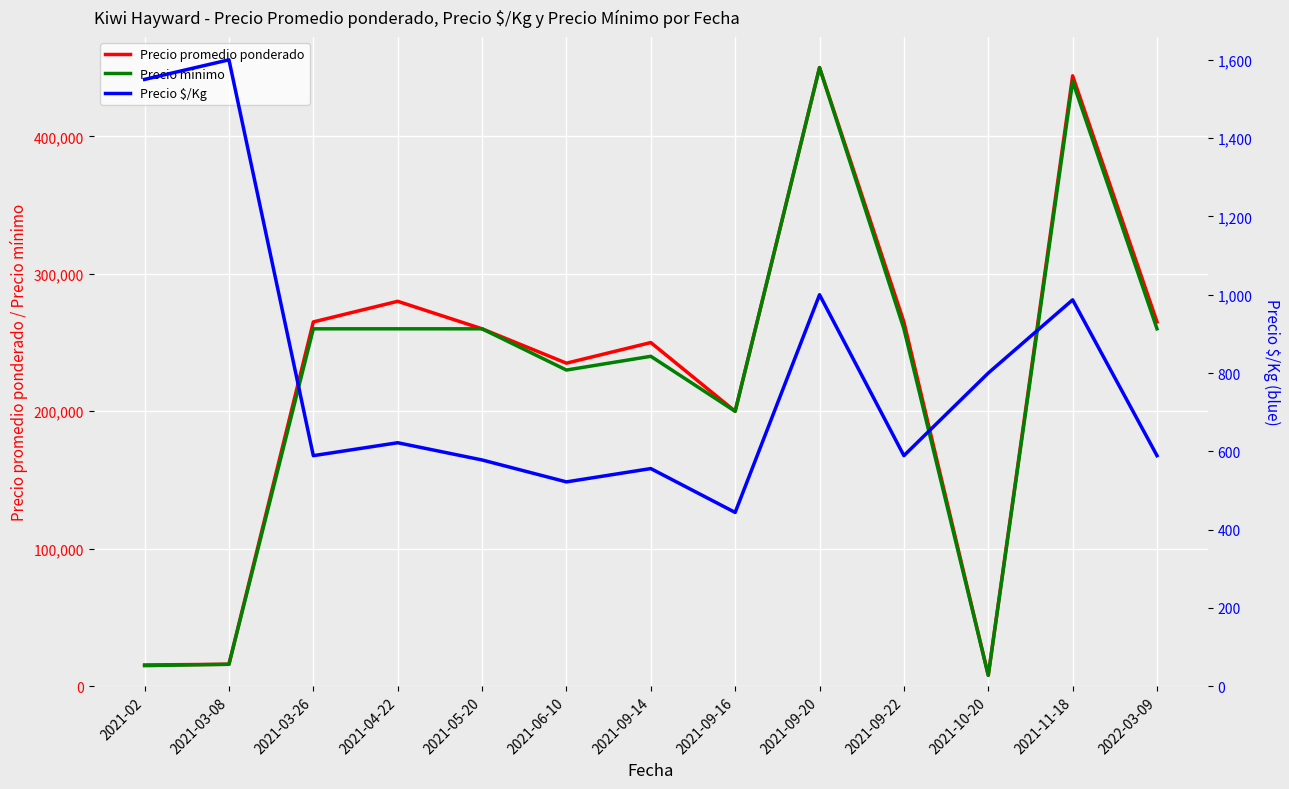

At which category does Precio promedio ponderado reach its first local valley?

2021-06-10